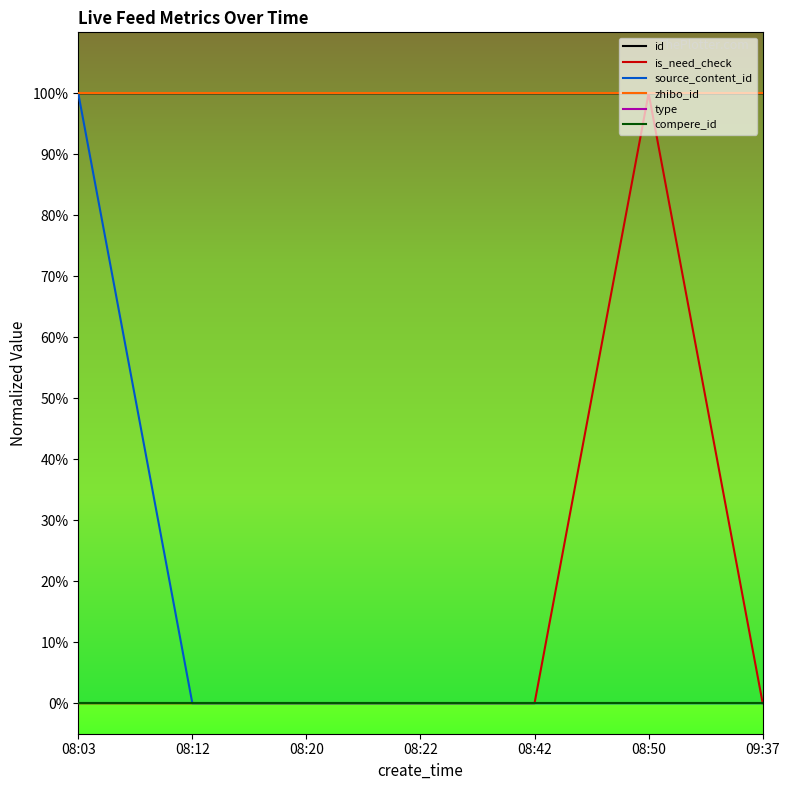

Which series has the largest total across all categories?

zhibo_id